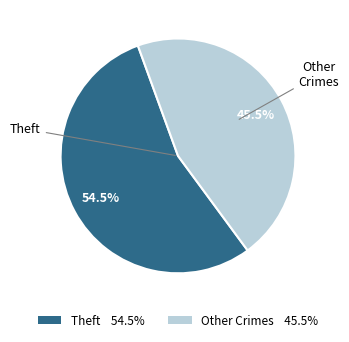

Count the number of slices in the pie.

2